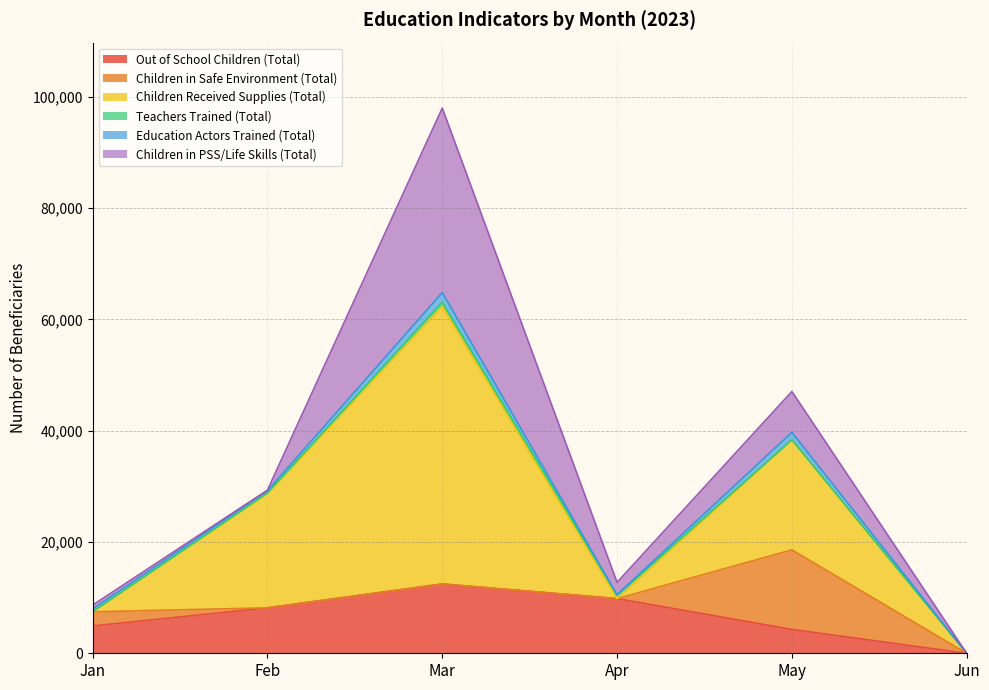

Between Apr and May, which series saw the biggest shift?

Children Received Supplies (Total)